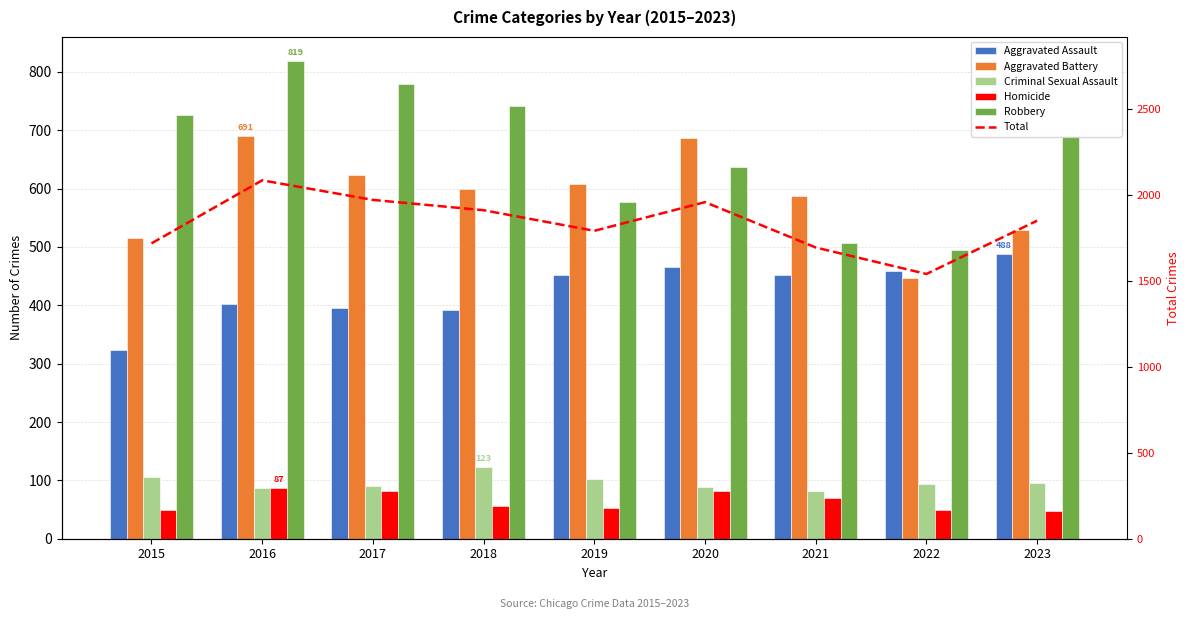

Which category has the lowest value in the Total series?

2022